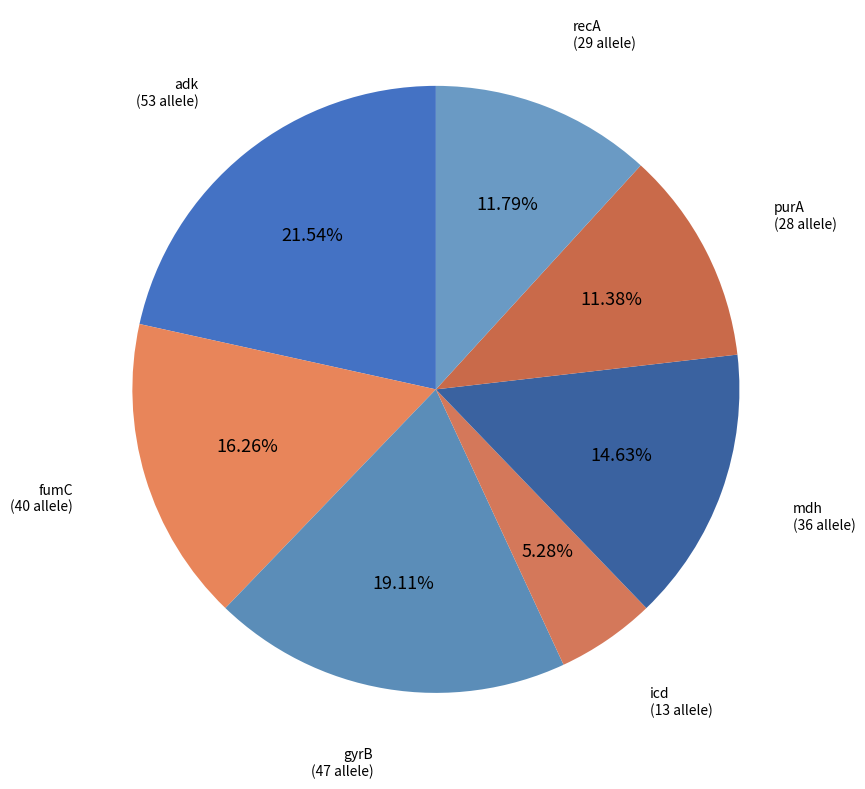

What is the smallest slice in the pie chart?

icd